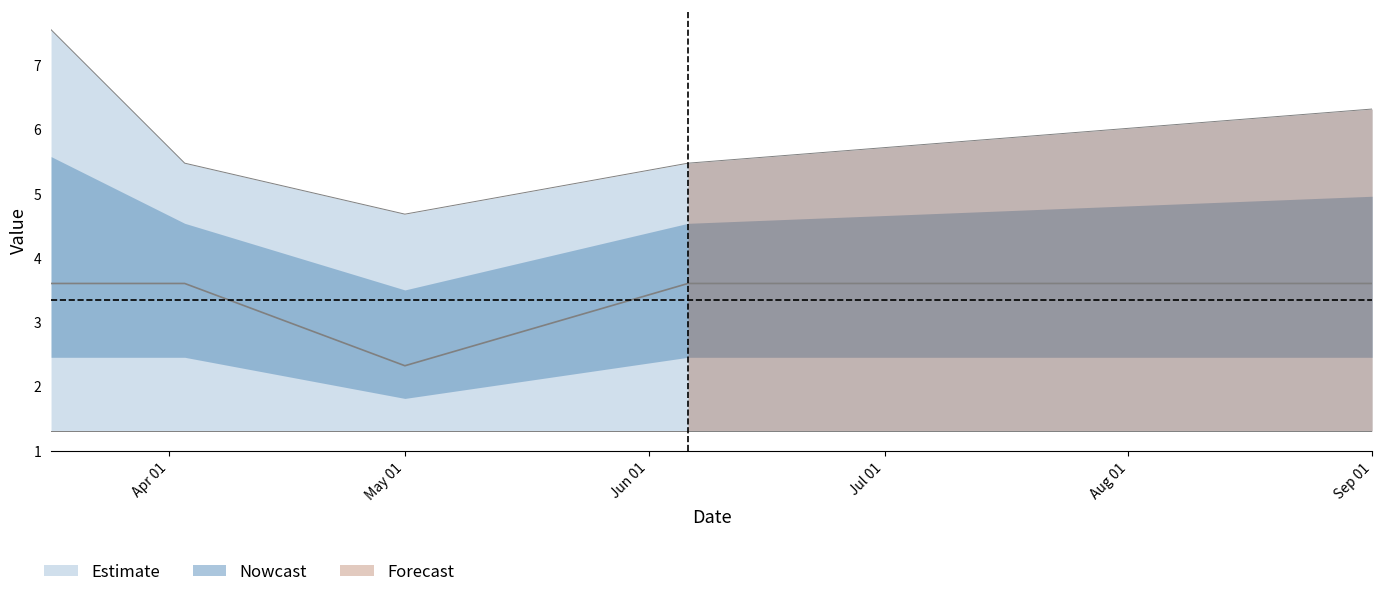

What position from the right is 2024-06-06?

2